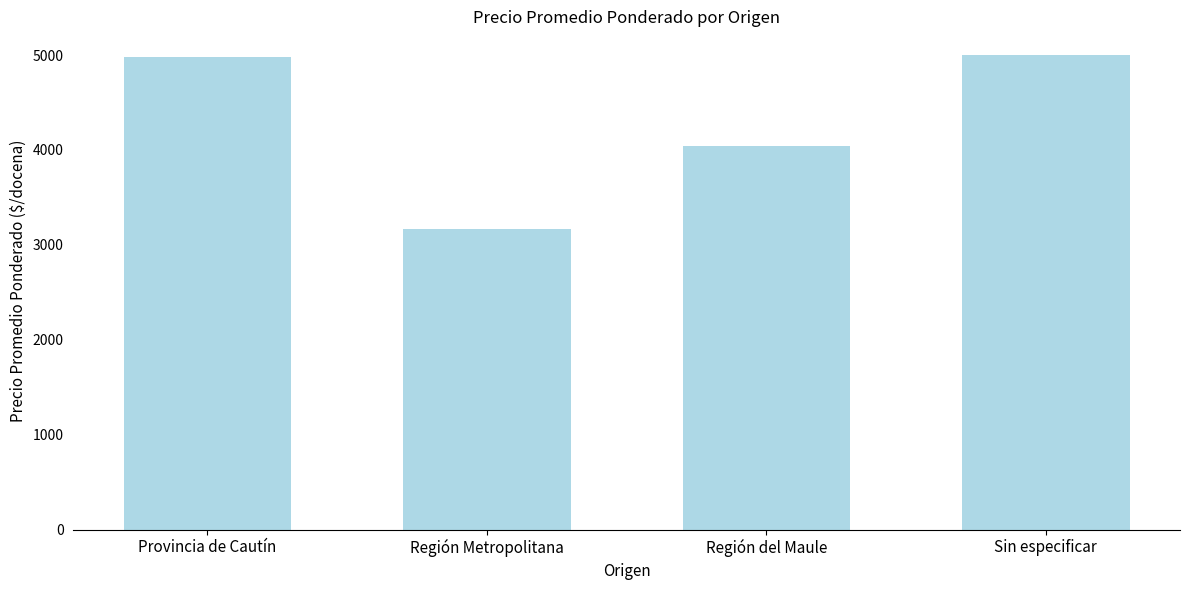

Between Región Metropolitana and Sin especificar, which is larger?

Sin especificar